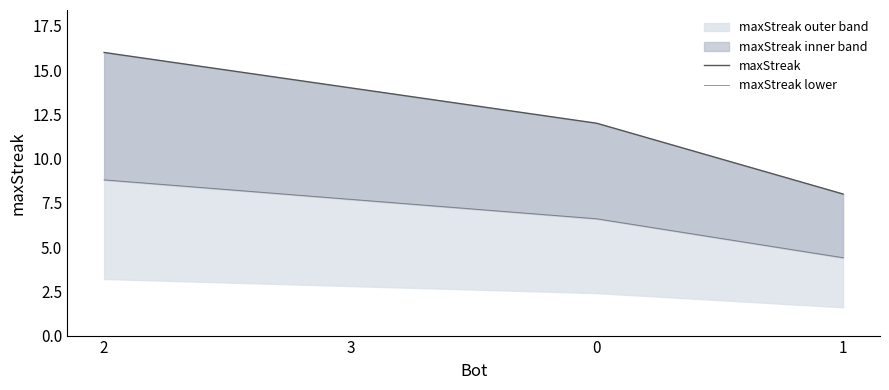

What position from the left is 0?

3